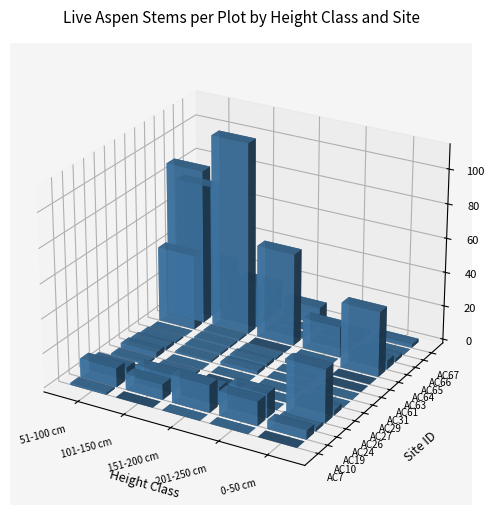

What is the difference between the second highest and second lowest values in the AC19 series?

3